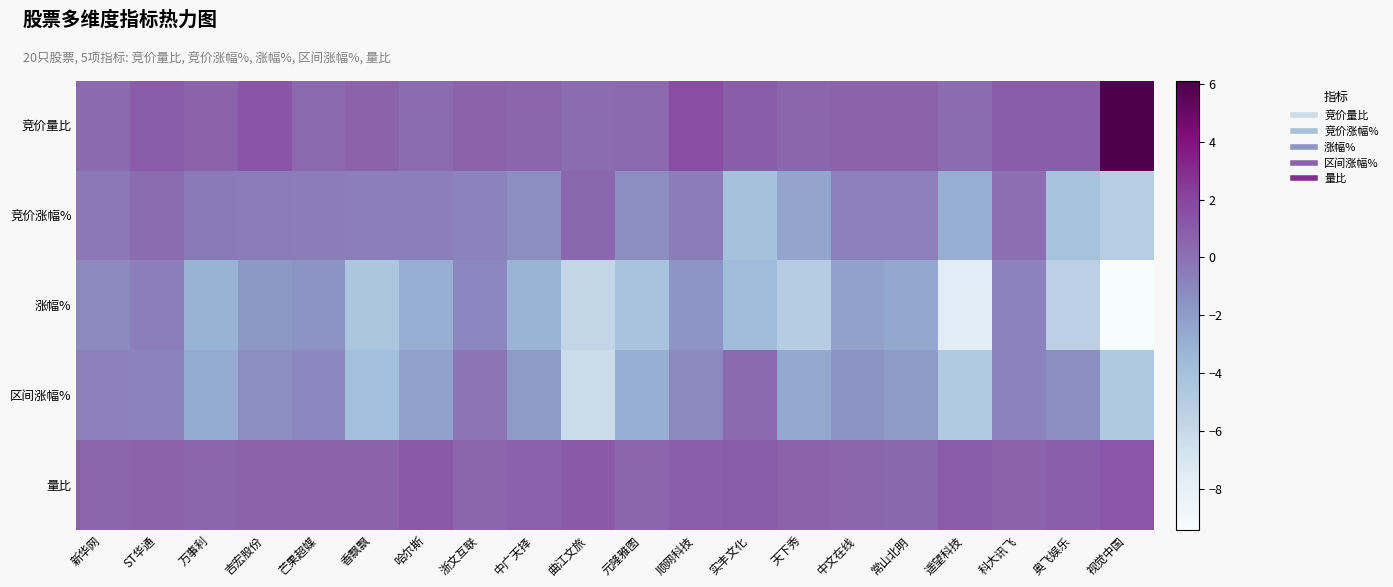

Reading right to left, transcribe all the data shown in this chart.

竞价量比: 视觉中国=6.1	奥飞娱乐=0.9	科大讯飞=0.9	遥望科技=0.2	常山北明=0.7	中文在线=0.7	天下秀=0.5	实丰文化=0.9	顺网科技=1.6	元隆雅图=0.4	曲江文旅=0.2	中广天择=0.5	浙文互联=0.6	哈尔斯=0.2	香飘飘=0.6	芒果超媒=0.4	吉宏股份=1.3	万事利=0.7	ST华通=1.0	新华网=0.3
竞价涨幅%: 视觉中国=-5.0	奥飞娱乐=-4.2	科大讯飞=0.1	遥望科技=-3.0	常山北明=-0.7	中文在线=-0.7	天下秀=-2.4	实丰文化=-4.0	顺网科技=-0.5	元隆雅图=-1.3	曲江文旅=0.4	中广天择=-1.3	浙文互联=-0.8	哈尔斯=-0.6	香飘飘=-0.6	芒果超媒=-0.6	吉宏股份=-0.5	万事利=-0.4	ST华通=0.2	新华网=-0.4
涨幅%: 视觉中国=-9.4	奥飞娱乐=-5.3	科大讯飞=-0.8	遥望科技=-7.6	常山北明=-2.6	中文在线=-2.2	天下秀=-5.0	实丰文化=-3.7	顺网科技=-1.6	元隆雅图=-4.2	曲江文旅=-5.8	中广天择=-3.2	浙文互联=-1.0	哈尔斯=-2.8	香飘飘=-4.5	芒果超媒=-1.6	吉宏股份=-1.8	万事利=-3.1	ST华通=-0.6	新华网=-1.1
区间涨幅%: 视觉中国=-4.7	奥飞娱乐=-1.2	科大讯飞=-0.8	遥望科技=-4.7	常山北明=-2.0	中文在线=-1.6	天下秀=-2.6	实丰文化=0.3	顺网科技=-1.1	元隆雅图=-3.0	曲江文旅=-6.2	中广天择=-1.9	浙文互联=-0.2	哈尔斯=-2.2	香飘飘=-3.9	芒果超媒=-1.0	吉宏股份=-1.3	万事利=-2.7	ST华通=-0.8	新华网=-0.7
量比: 视觉中国=1.2	奥飞娱乐=0.9	科大讯飞=0.6	遥望科技=1.0	常山北明=0.5	中文在线=0.5	天下秀=0.7	实丰文化=1.0	顺网科技=0.9	元隆雅图=0.5	曲江文旅=1.1	中广天择=0.8	浙文互联=0.5	哈尔斯=1.0	香飘飘=0.6	芒果超媒=0.6	吉宏股份=0.6	万事利=0.6	ST华通=0.7	新华网=0.6